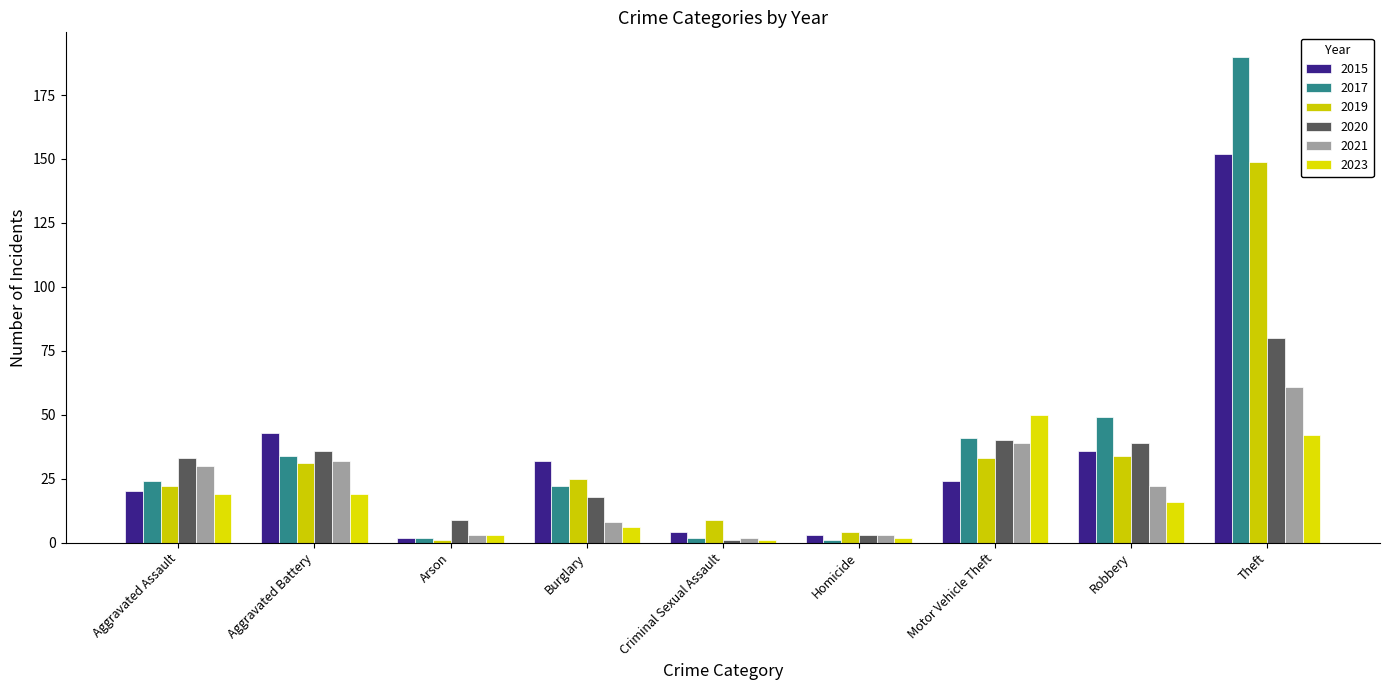

What is the sum of all 2023 values?

158